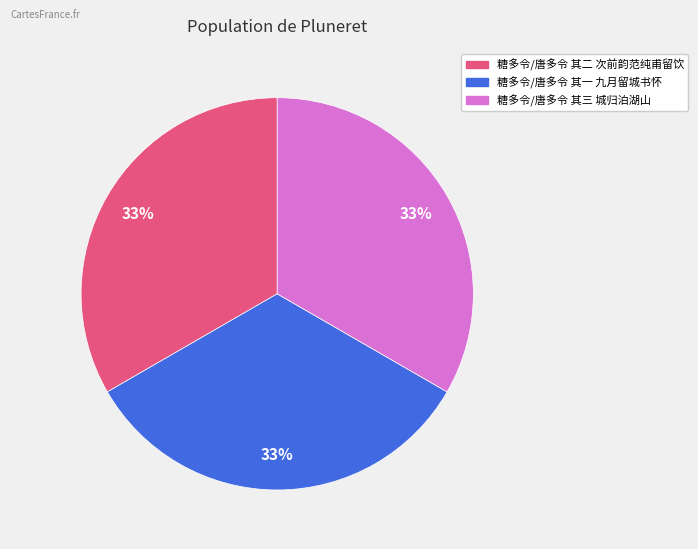

To the nearest percent, what percentage of the pie is 糖多令/唐多令 其三 城归泊湖山?

33%